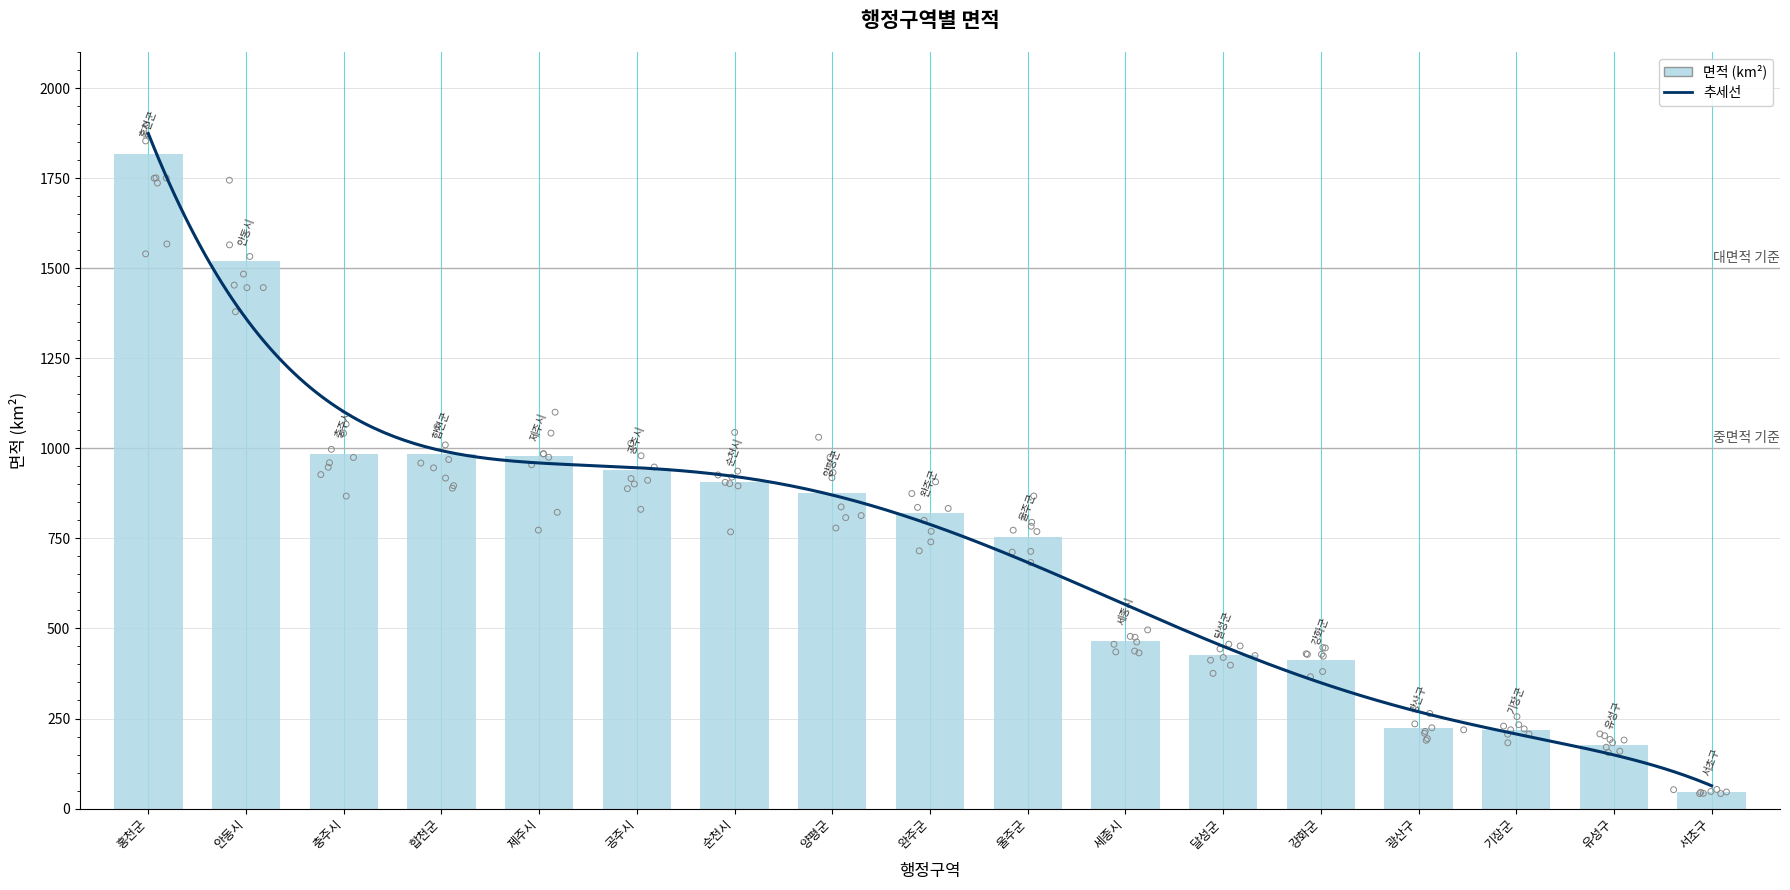

Which has a higher value, 합천군 or 공주시?

합천군